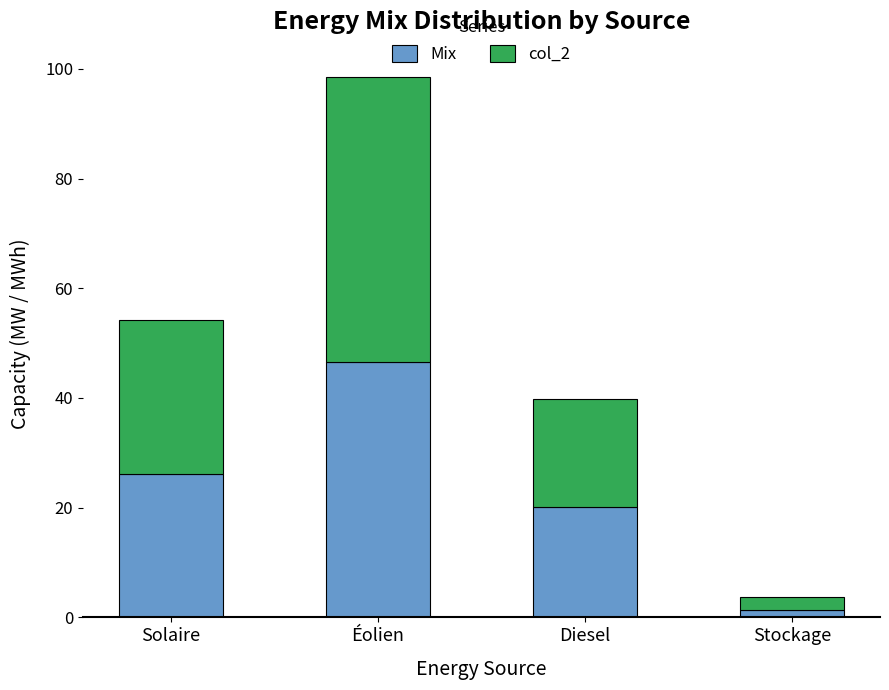

What is the maximum value for Mix?

46.5